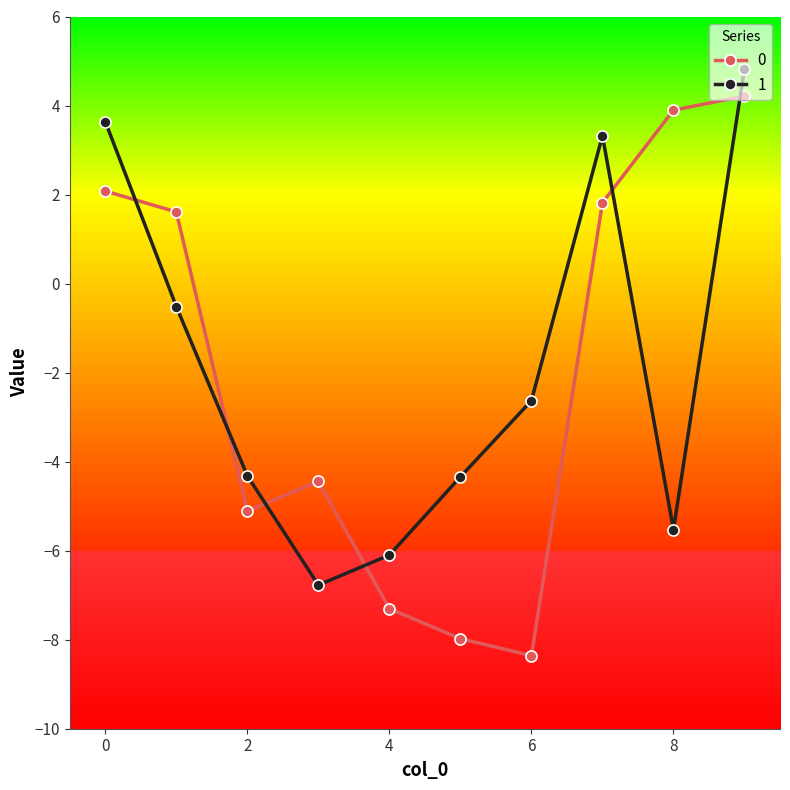

What is the minimum value shown in the chart?

-8.4